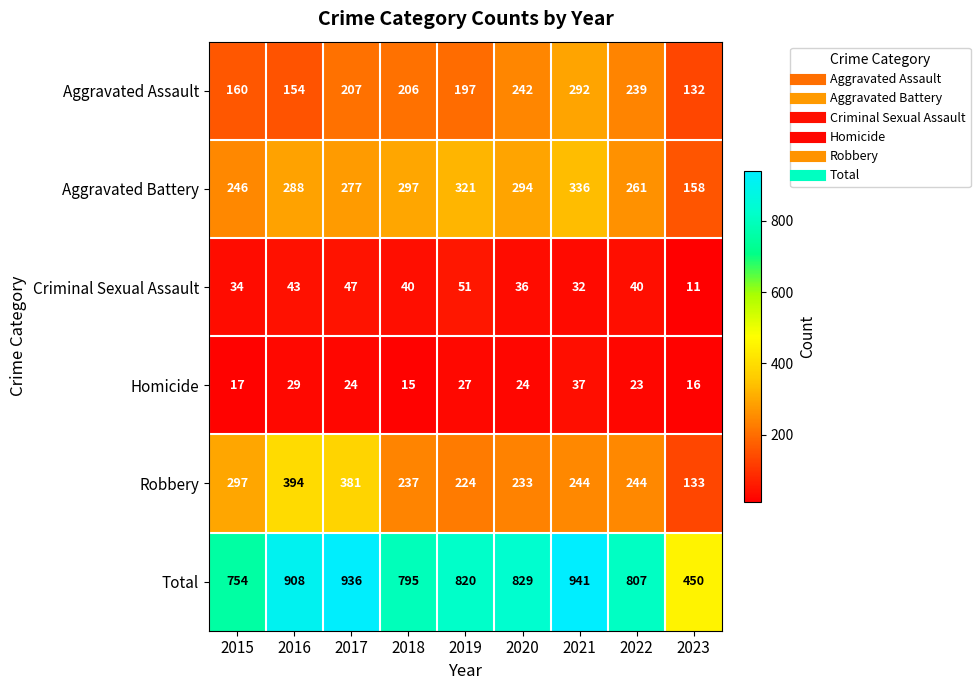

Where is Total nearest to the value 695?

2015